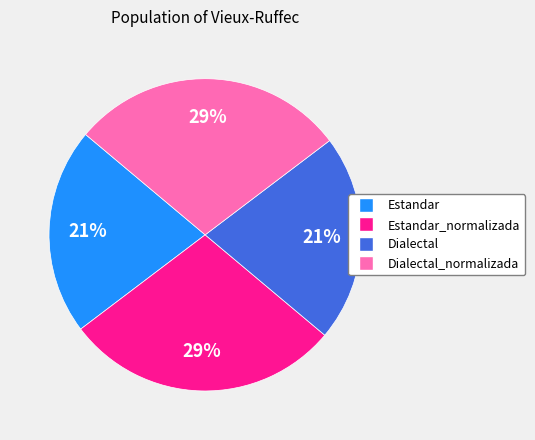

Does any single category account for the majority?

No